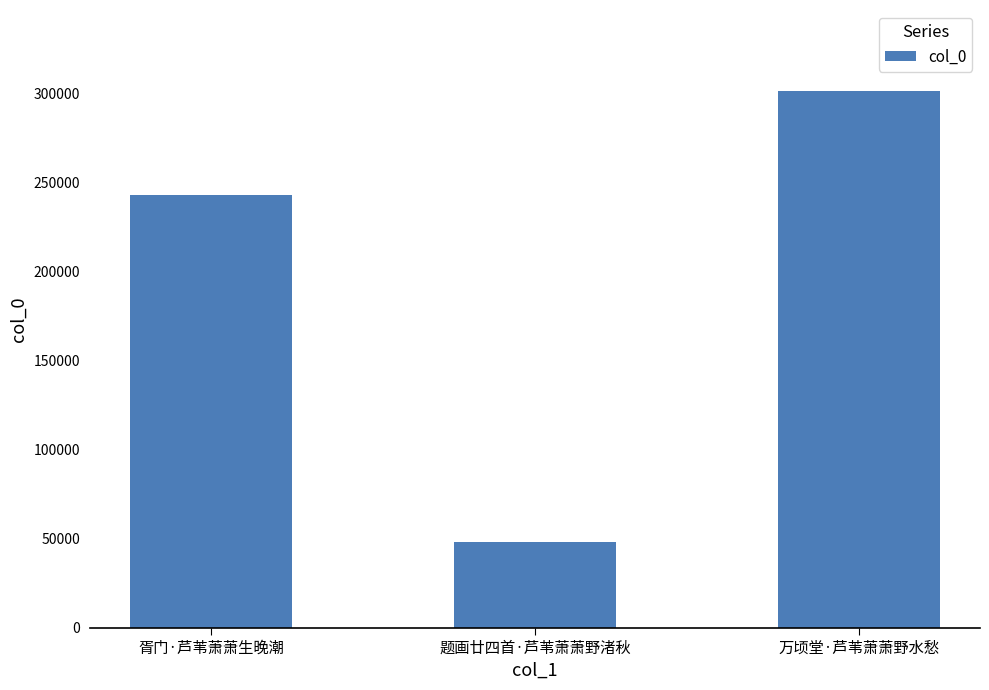

Reading left to right, extract all data points from this chart.

243365	47888	301833